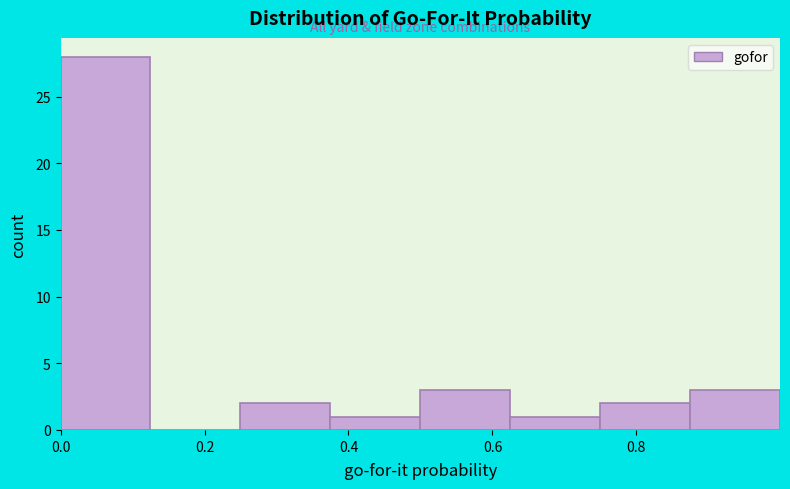

Reading left to right, list every bar in this chart as the range it spans on the x-axis followed by its height. Neither the bar edges nor the heights are printed on the chart, so give them approximately, as read against the axes.

0.00 to 0.12: 28
0.12 to 0.24: 0
0.24 to 0.38: 2
0.38 to 0.50: 1
0.50 to 0.62: 3
0.62 to 0.74: 1
0.74 to 0.88: 2
0.88 to 1.00: 3